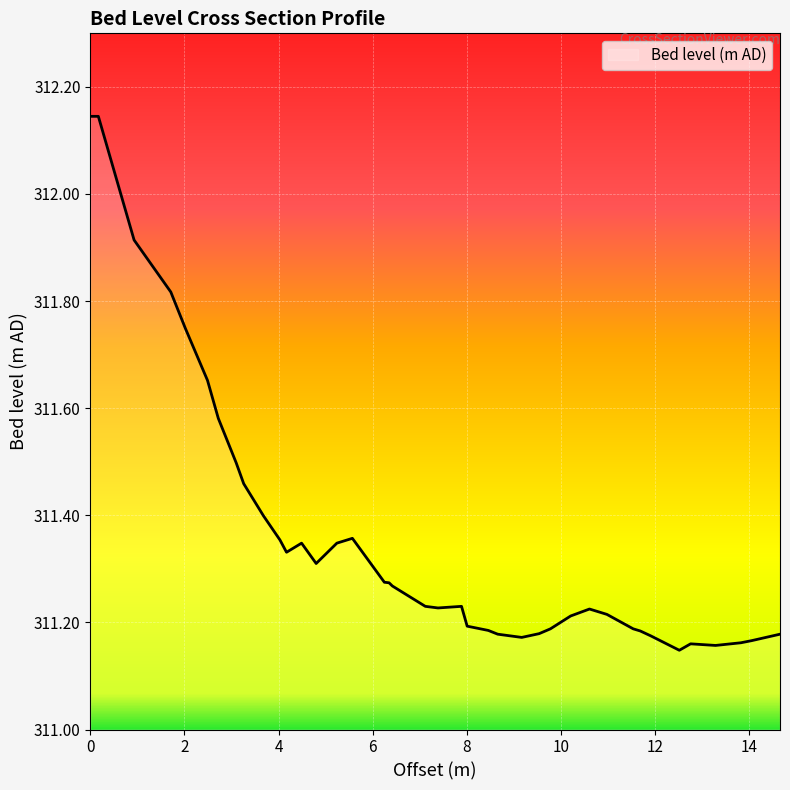

What is the difference between the maximum and minimum values?

1.0